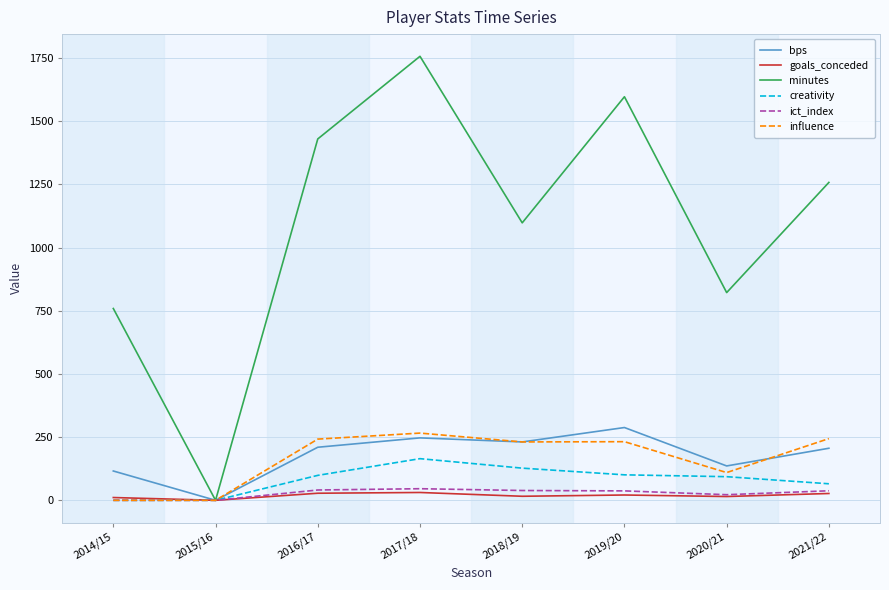

The value of minutes at 2020/21 is 331.1. True or false?

False